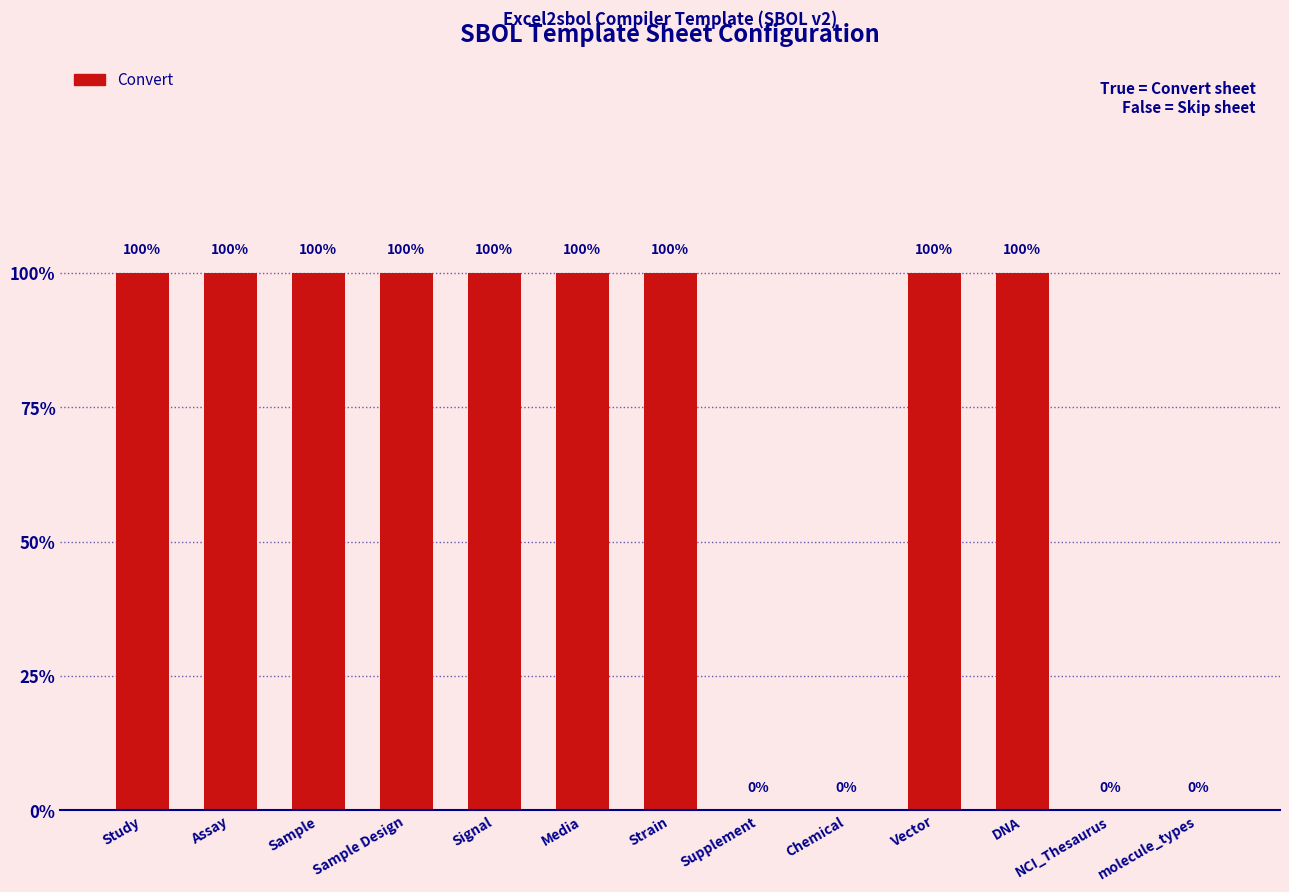

Rank the categories by value from highest to lowest.

Study, Assay, Sample, Sample Design, Signal, Media, Strain, Vector, DNA, Supplement, Chemical, NCI_Thesaurus, molecule_types